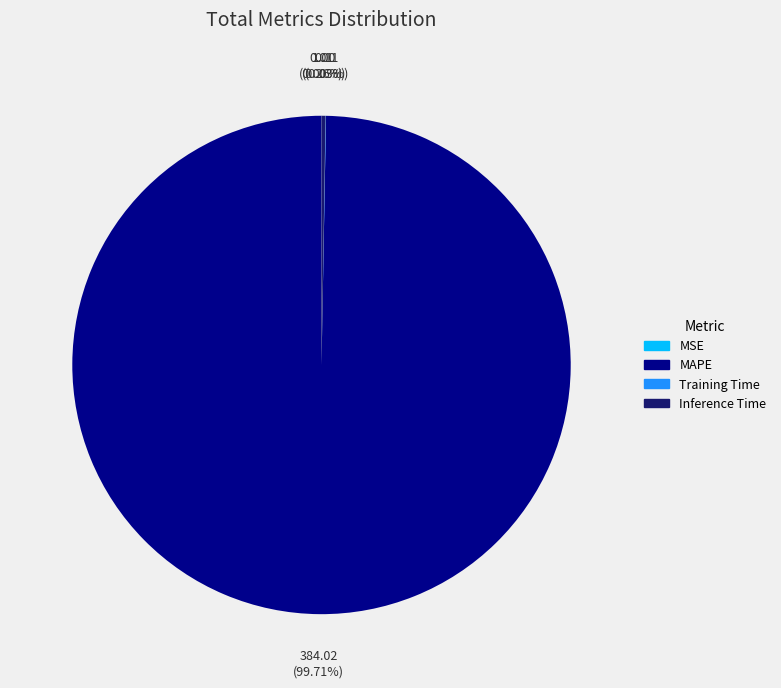

What portion of the pie excludes MAPE?

0.3%